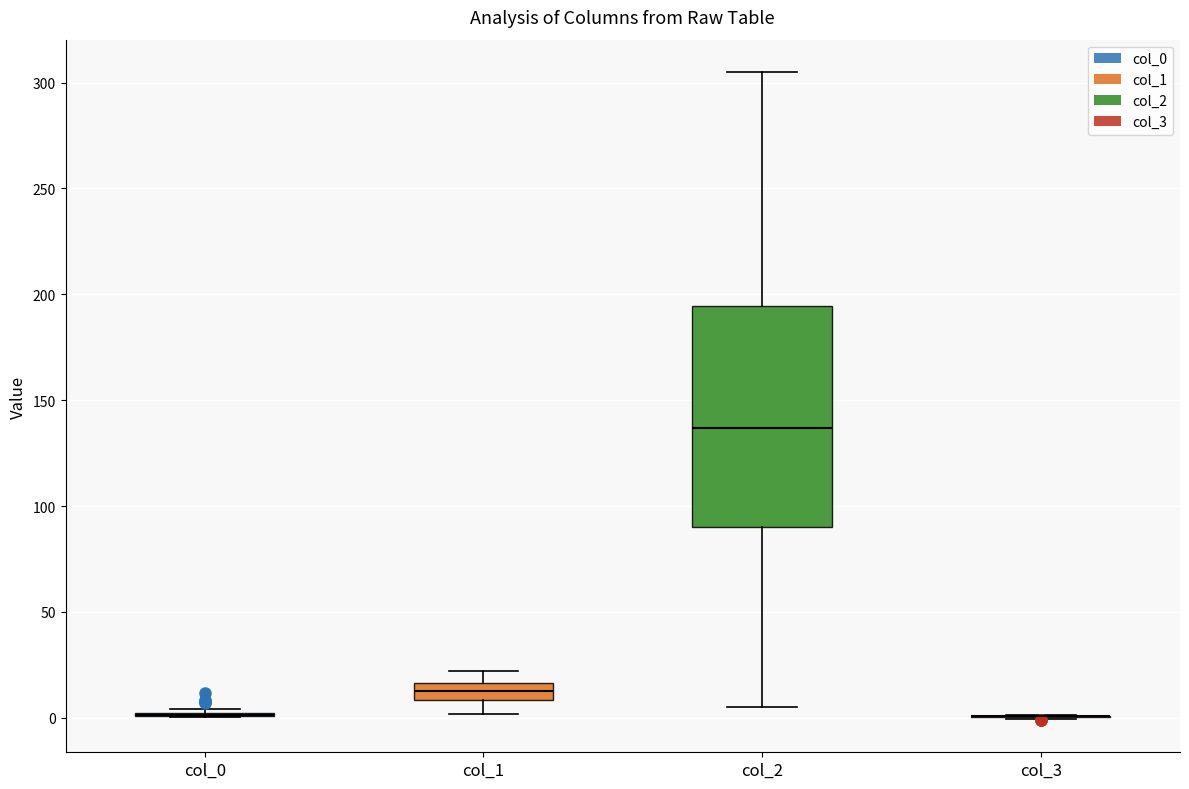

Comparing the boxes themselves (not the whiskers), which one is the tallest?

col_2